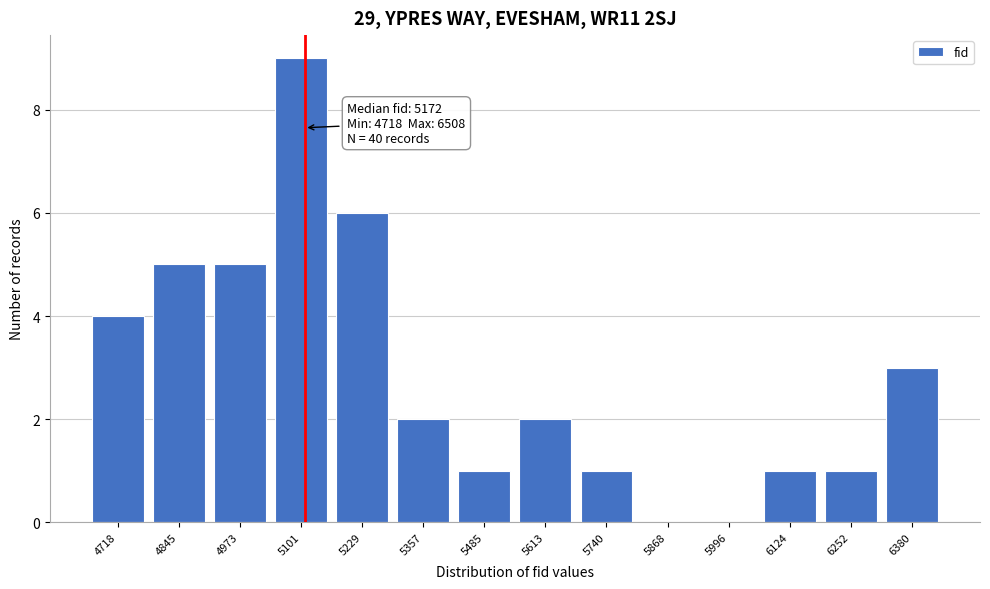

Reading left to right, extract all data points from this chart.

4718=4	4845=5	4973=5	5101=9	5229=6	5357=2	5485=1	5613=2	5740=1	5868=0	5996=0	6124=1	6252=1	6380=3